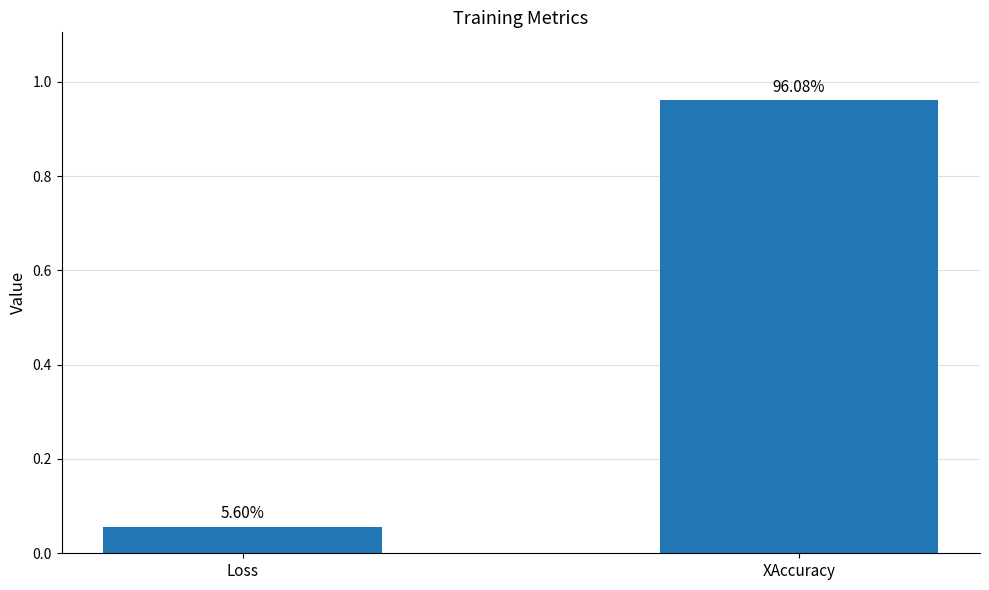

Read the value at XAccuracy.

1.0